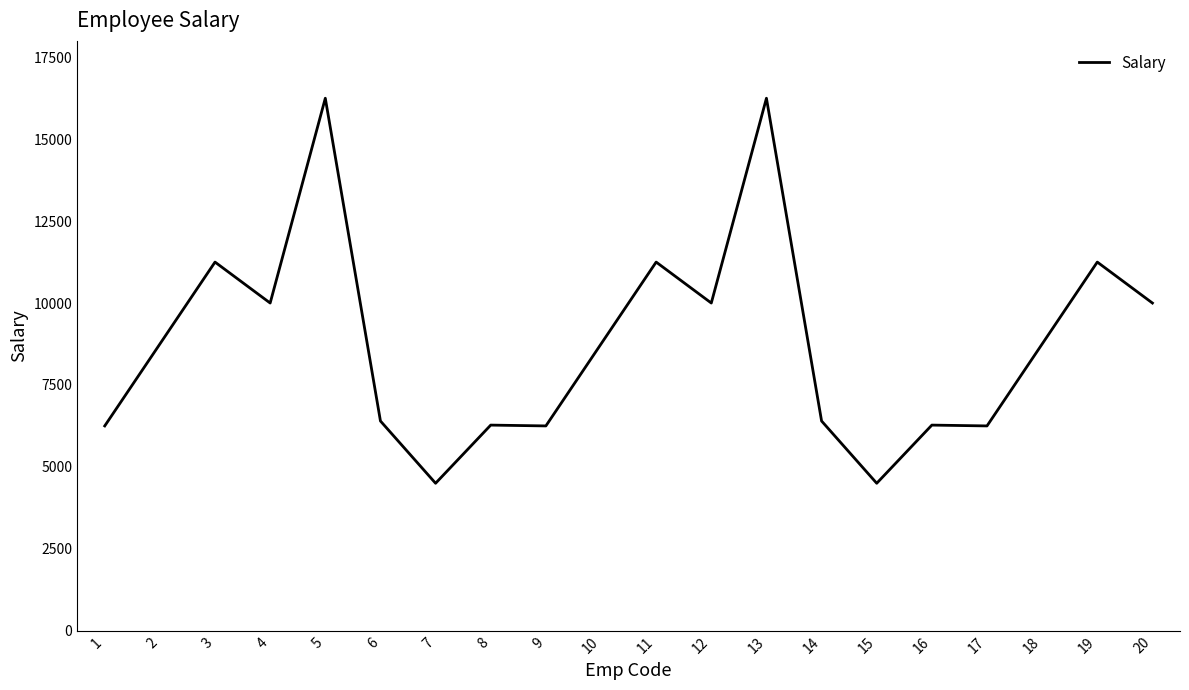

The value at 5 is 16250. True or false?

True